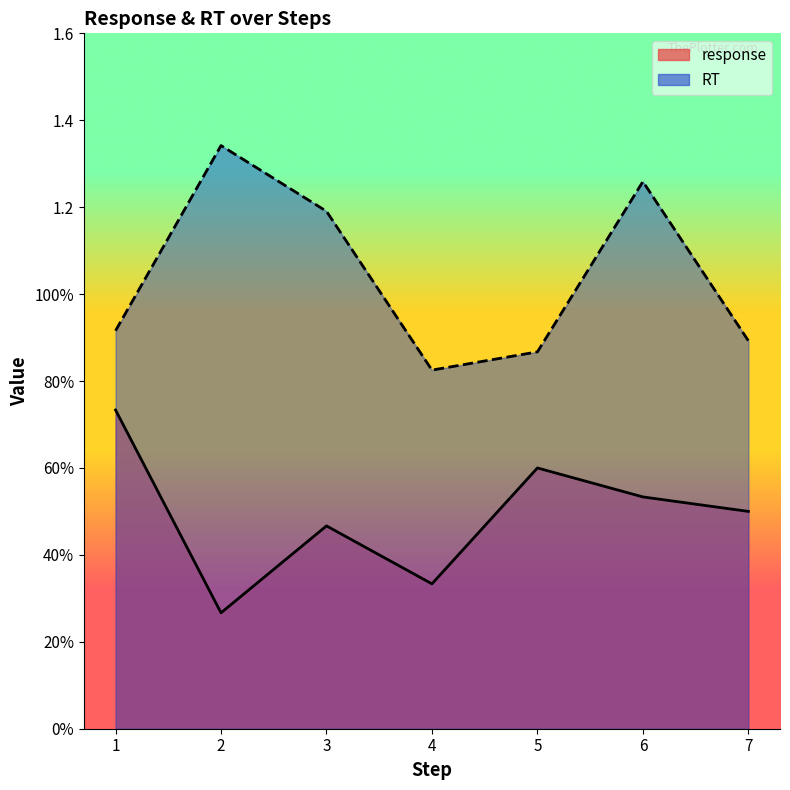

What is the highest value of the RT series?

1.3